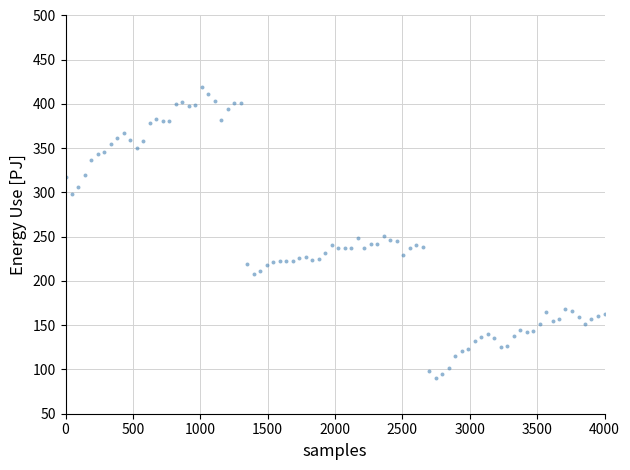

What is the range of Y values (max minus min)?

328.0